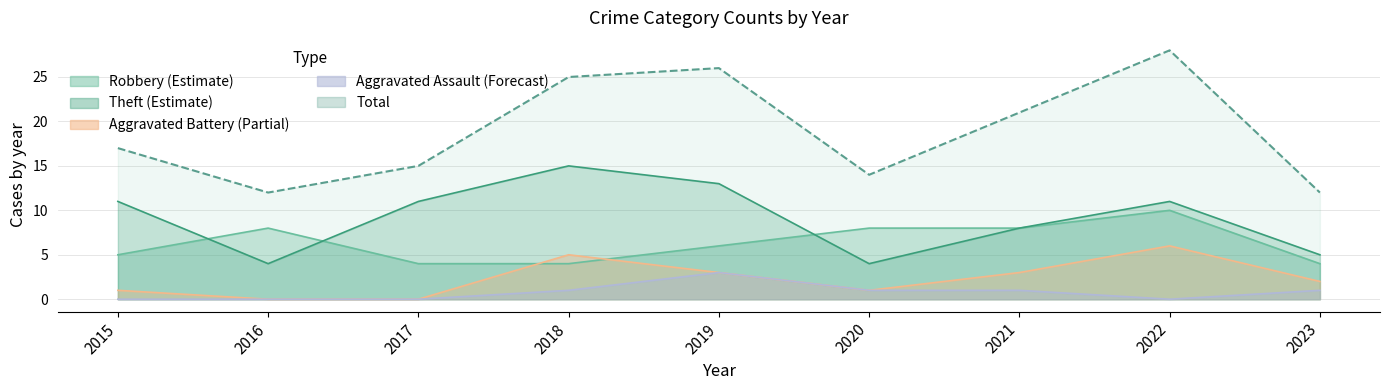

How many lines are shown in the chart?

5